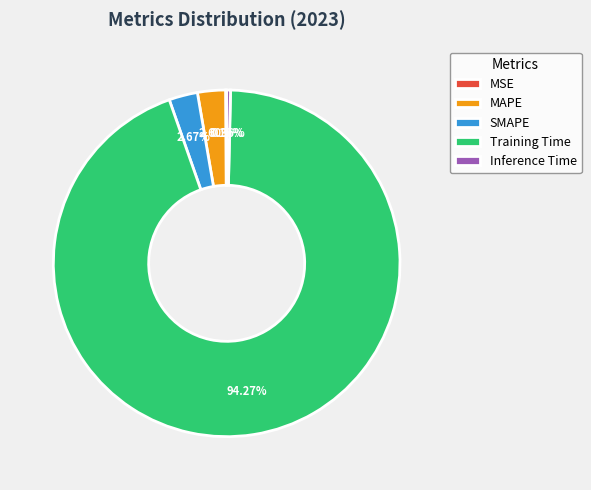

To the nearest percent, what is the average slice percentage?

20%